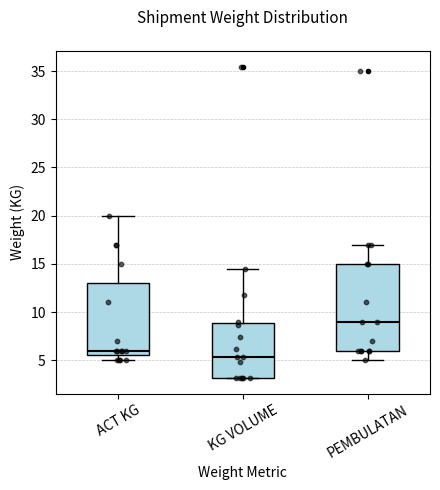

Where does the lower whisker of the box for PEMBULATAN end on the y-axis? The values are not printed on the chart, so give them approximately, as read against the axis.

5.0